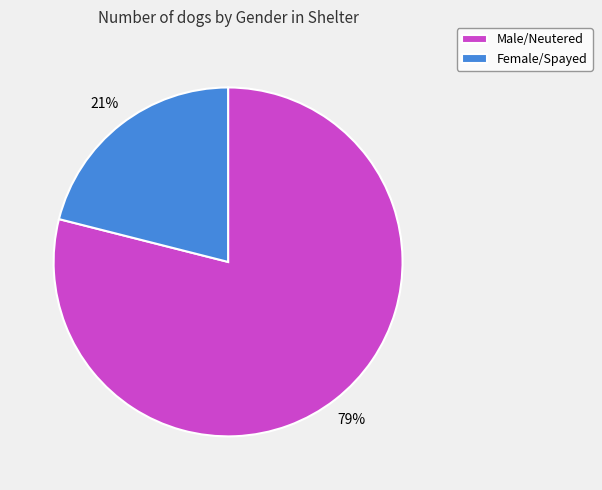

What is the largest slice in the pie chart?

Male/Neutered